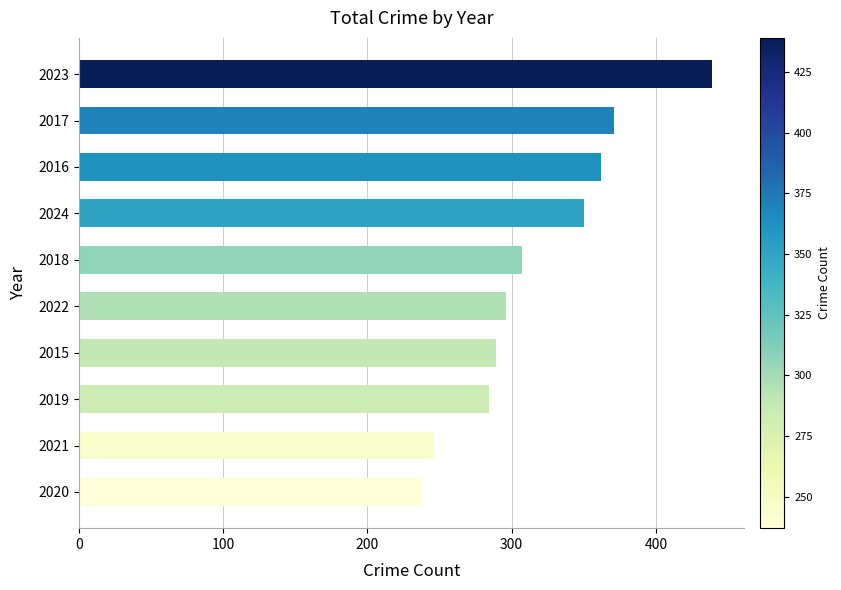

What is the sum of all values?

3181